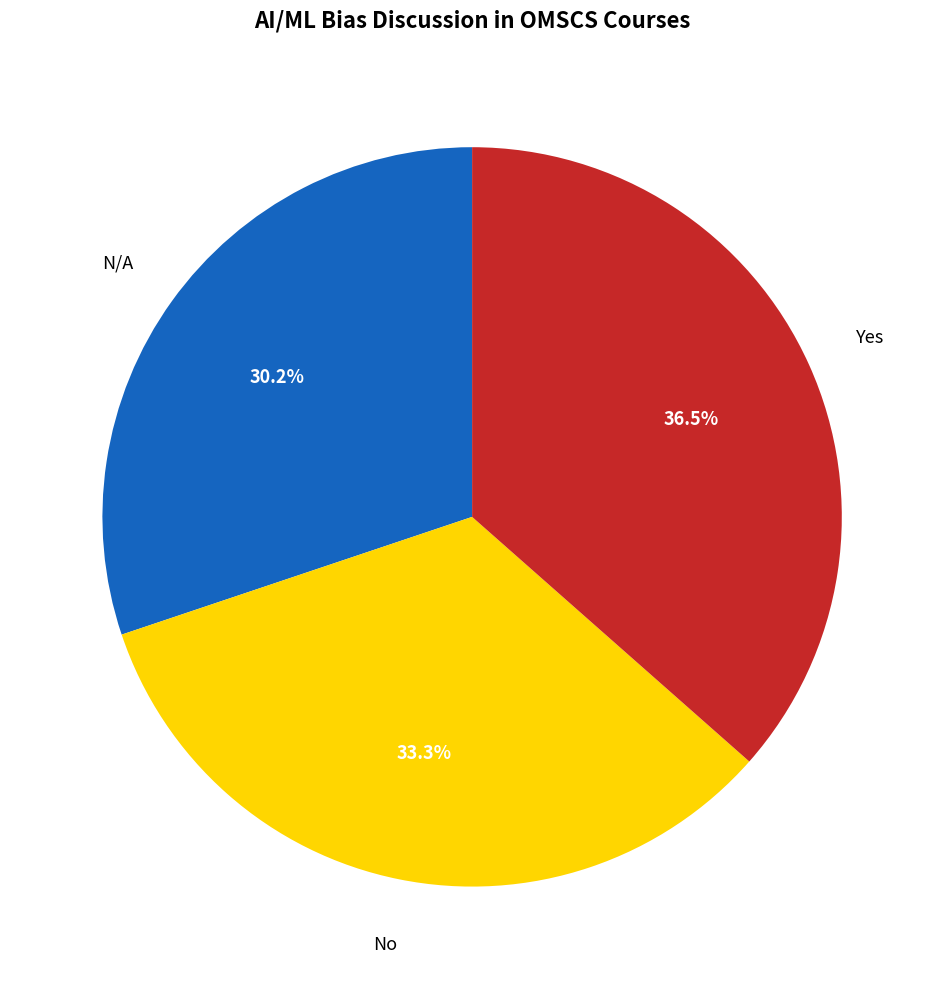

Does any single category account for the majority?

No